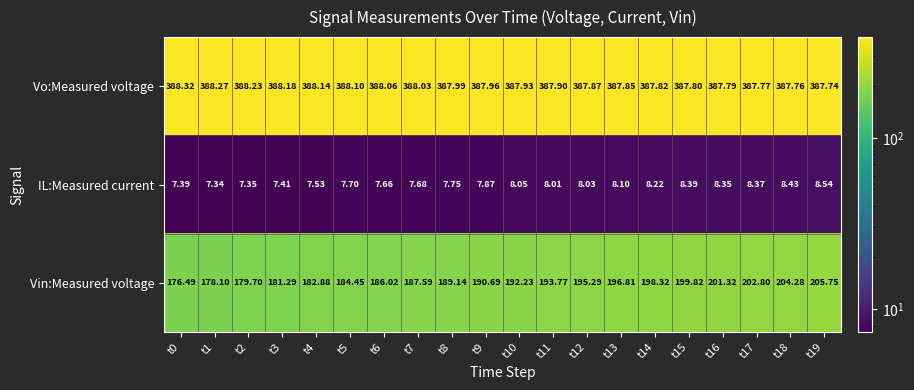

List the series in order of their peak value, lowest first.

IL:Measured current, Vin:Measured voltage, Vo:Measured voltage